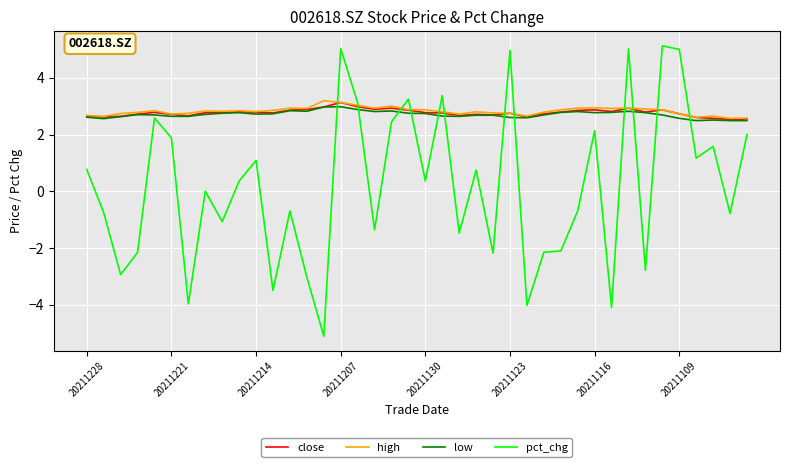

How many distinct data groups are displayed?

4